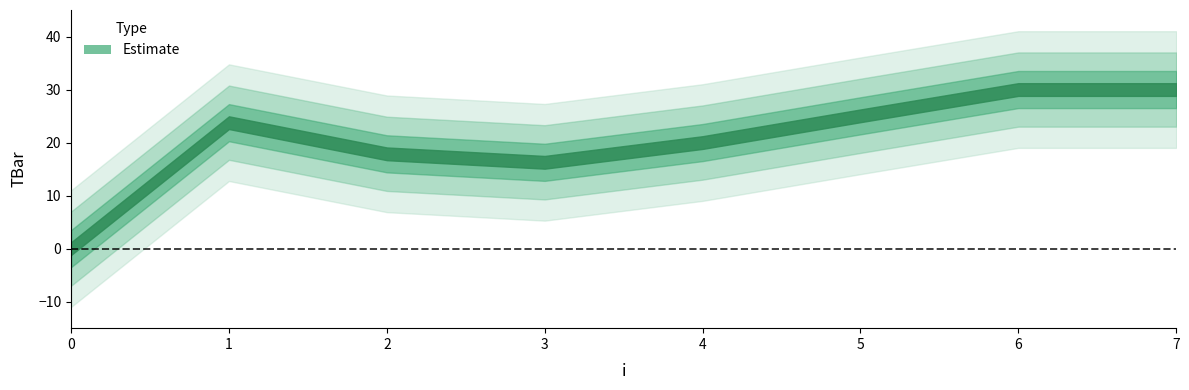

How many positive values are there?

7